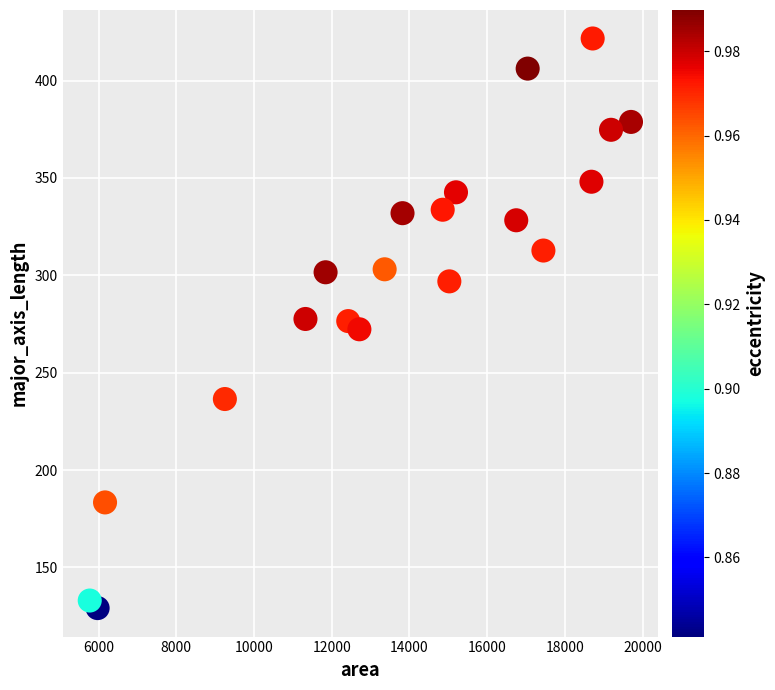

What is the range of Y values (max minus min)?

292.5